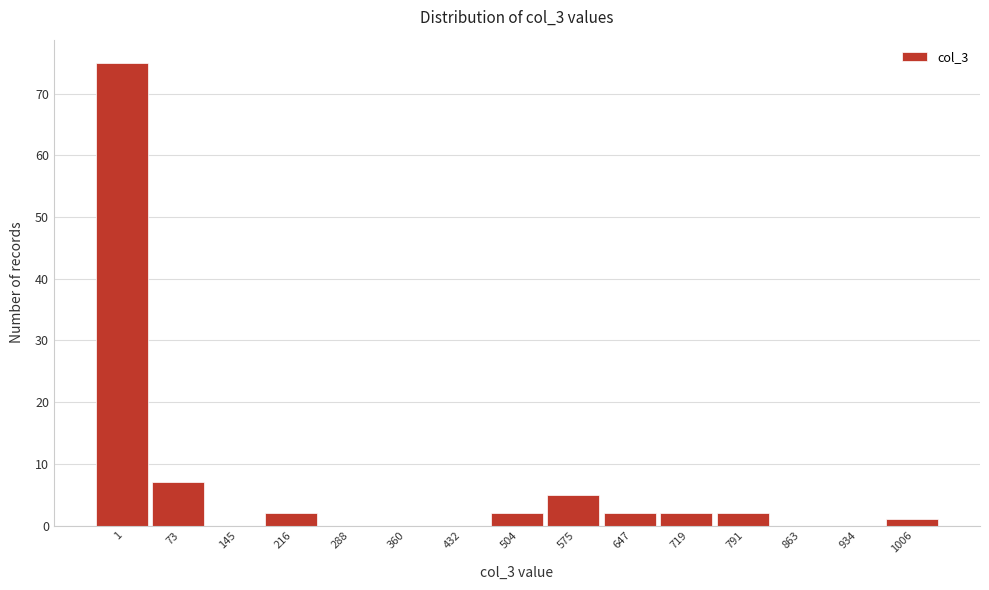

Reading left to right, list all the values displayed in this chart.

1=75	73=7	145=0	216=2	288=0	360=0	432=0	504=2	575=5	647=2	719=2	791=2	863=0	934=0	1006=1